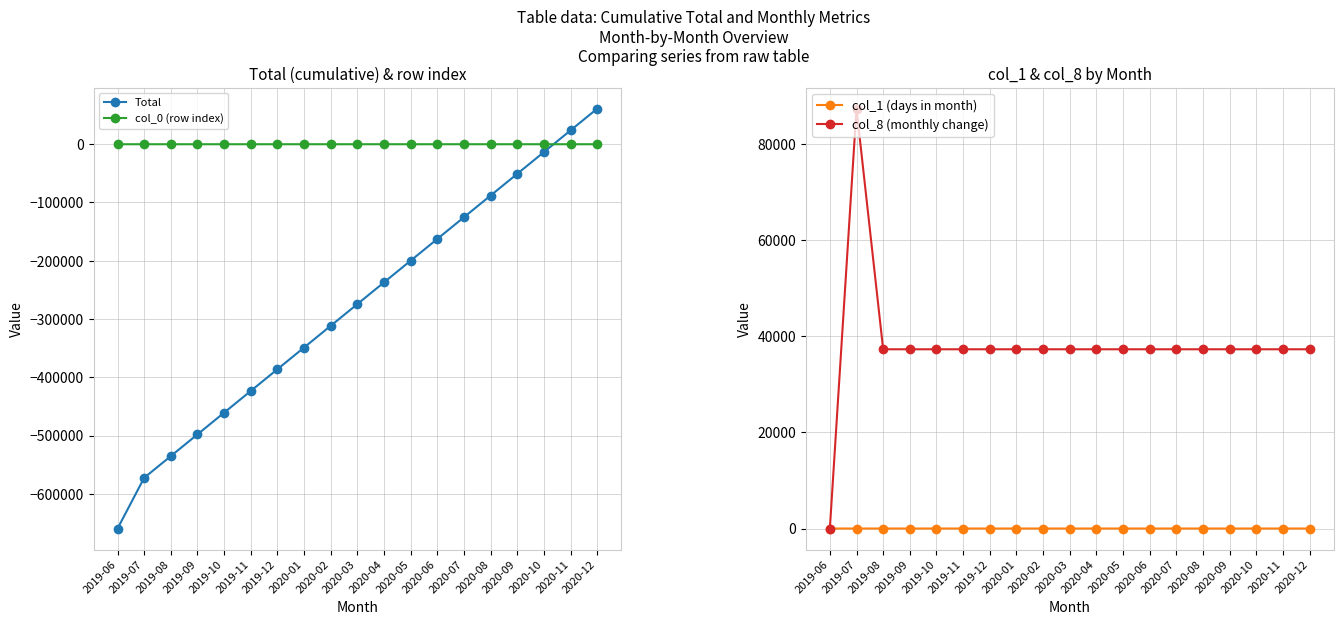

True or false: col_0 (row index) has more than 2 interior local peaks.

False